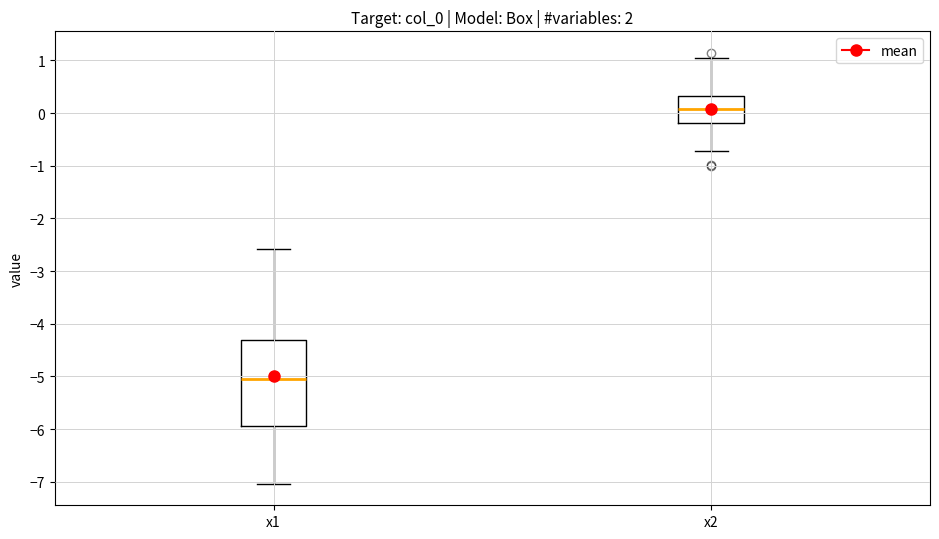

Reading left to right, read every box against the y-axis: the position of its median line, the range the box covers, and the ends of its whiskers. The values are not printed on the chart, so give them approximately, as read against the axis.

x1: median -5.0, box -5.9 to -4.3, whiskers -7.0 to -2.6
x2: median 0.1, box -0.2 to 0.3, whiskers -0.7 to 1.0